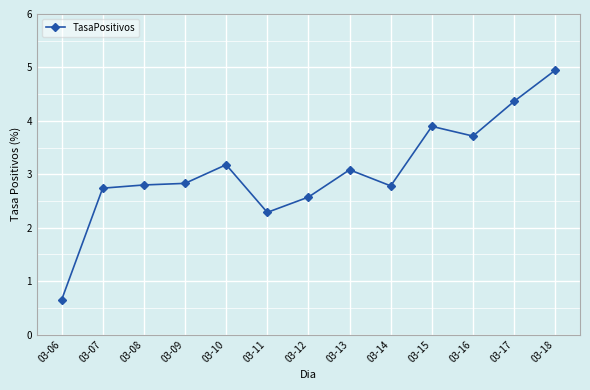

The chart shows a value of 3.9 at 03-15. True or false?

True